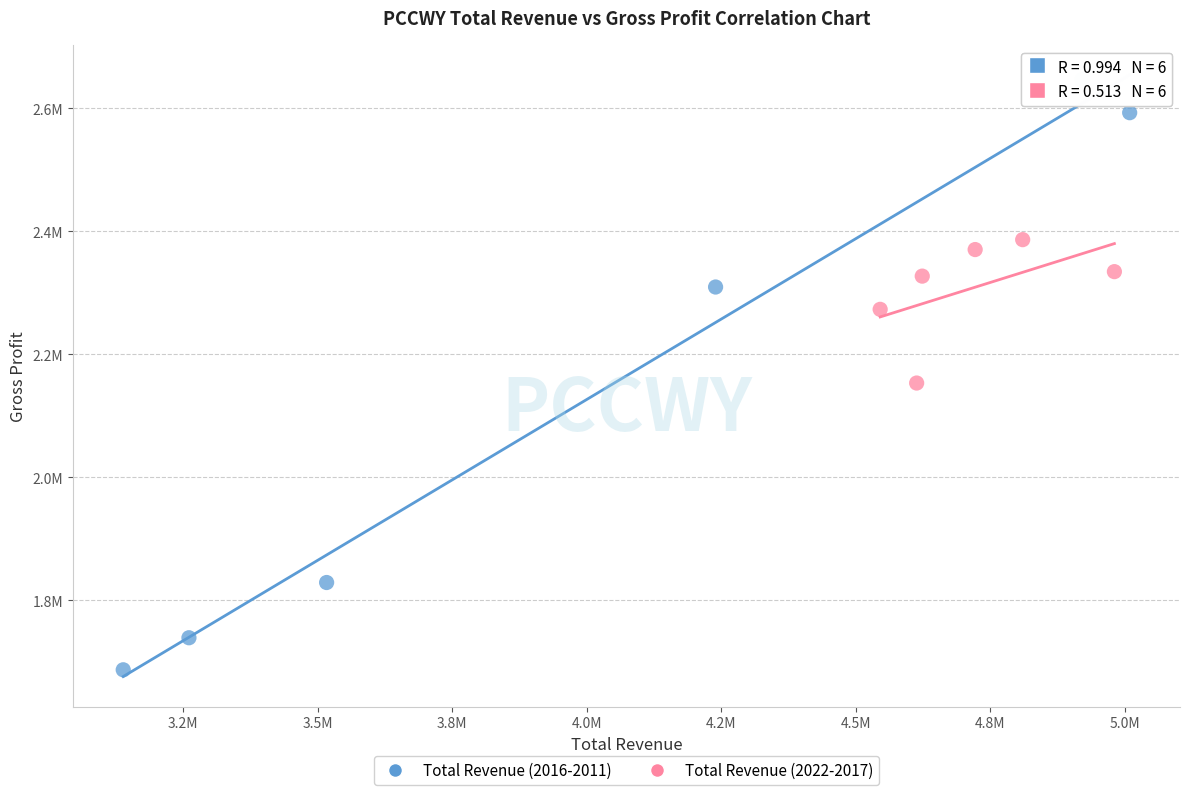

Which series has the largest Y range (max minus min)?

Total Revenue (2016-2011)